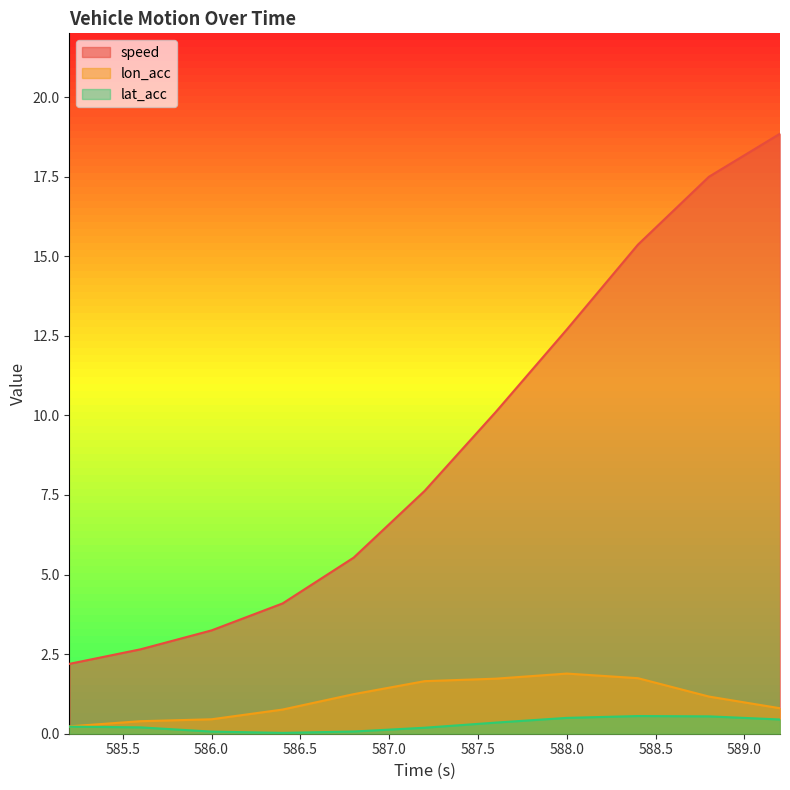

At how many categories does at least one series exceed 15?

3